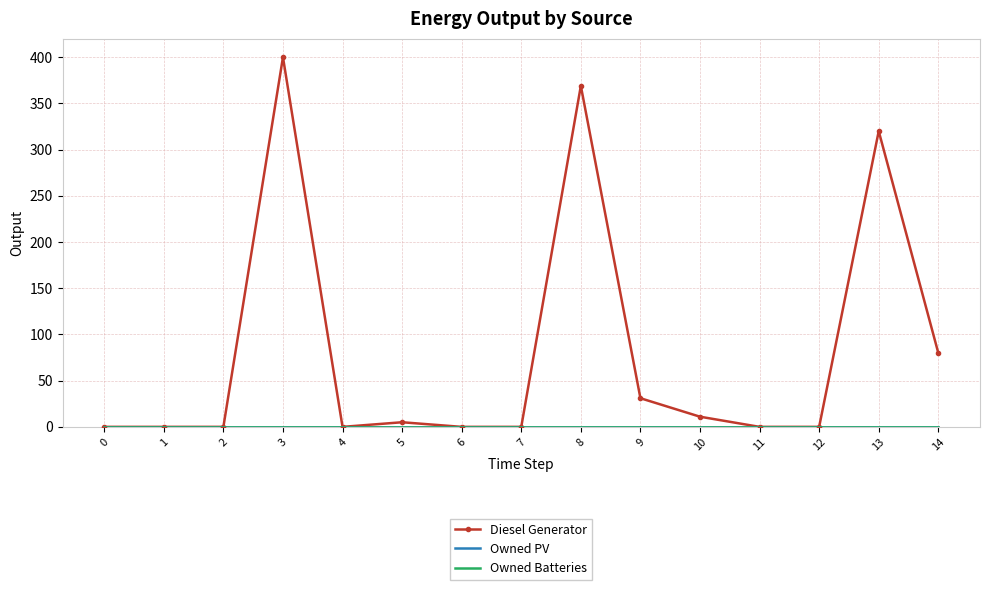

Is it true that Owned PV equals 0 at 6?

True